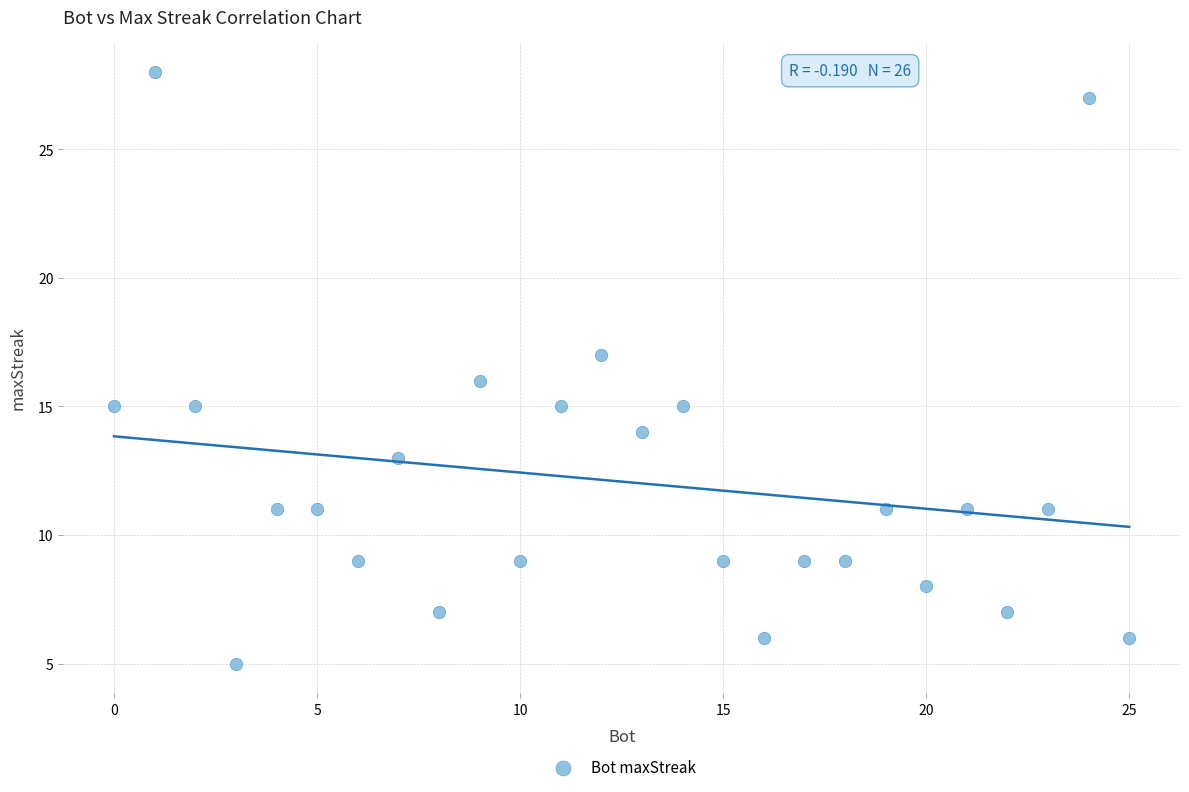

What is the range of Y values (max minus min)?

23